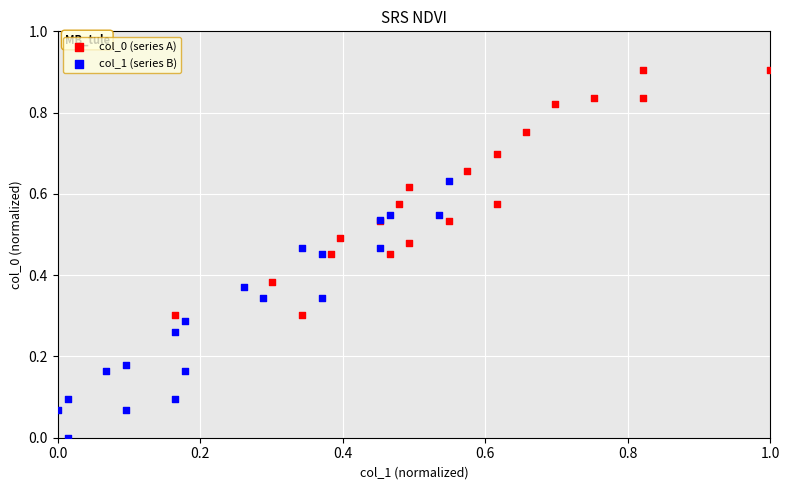

What are all the series names shown in the legend?

col_0 (series A), col_1 (series B)